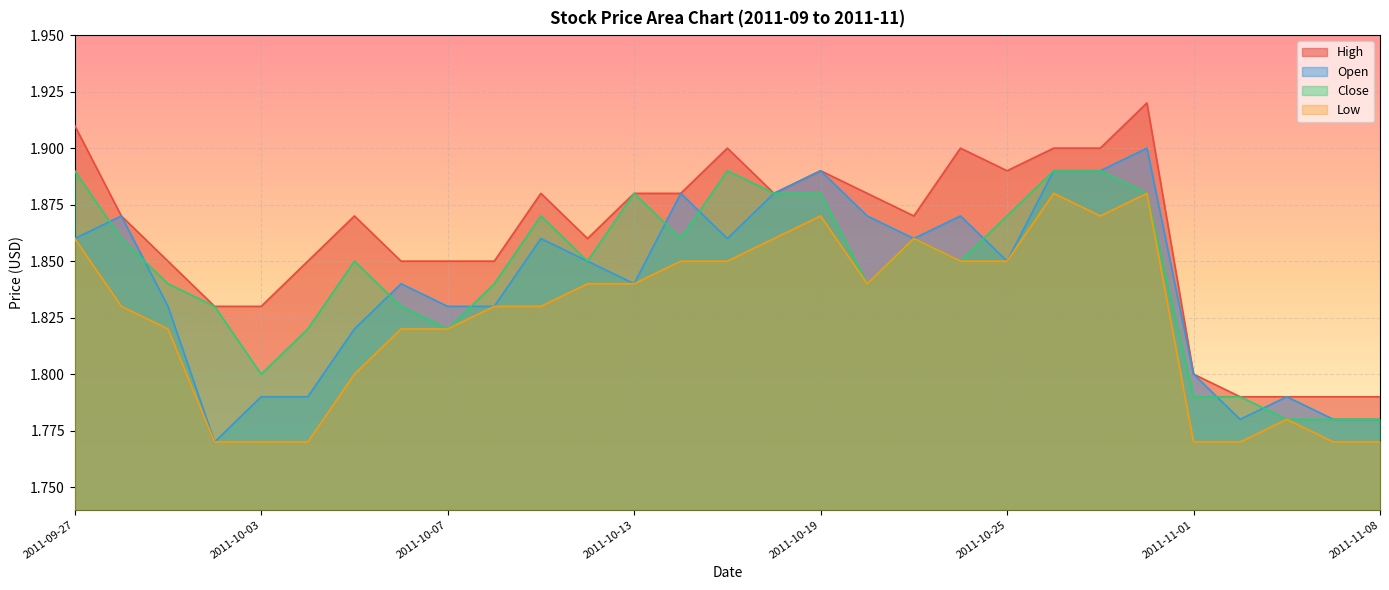

What is the label of the 12th point from the left?

2011-10-12